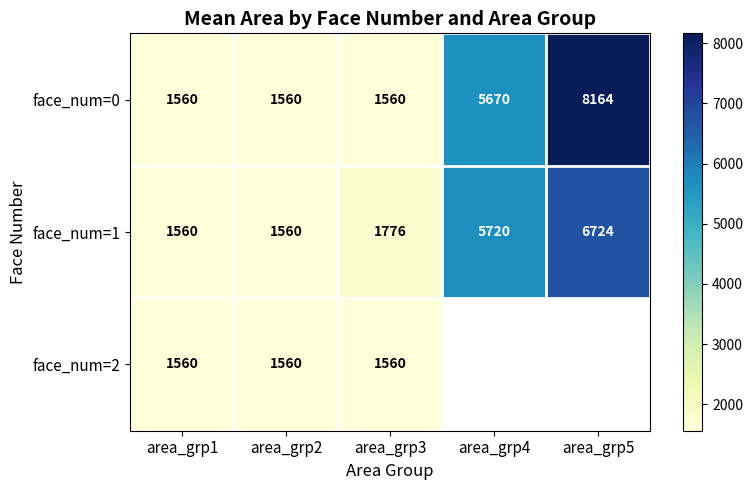

Which has a higher value, area_grp3 or area_grp2?

area_grp3